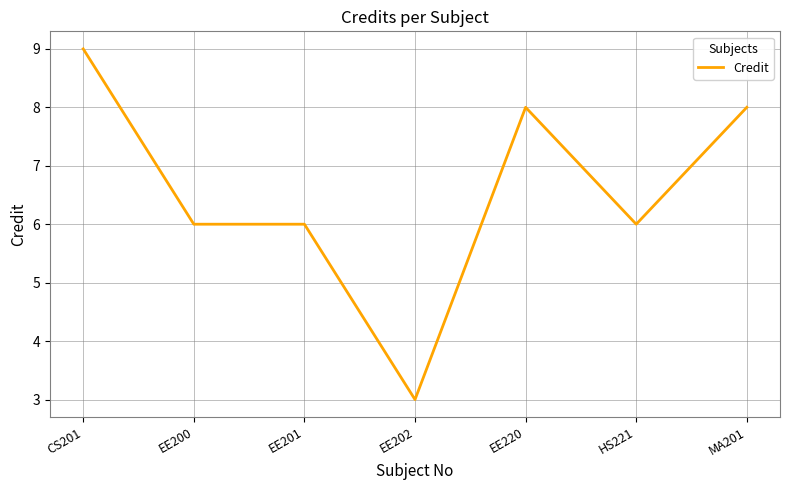

True or false: there are more than 0 points higher than both neighbors.

True